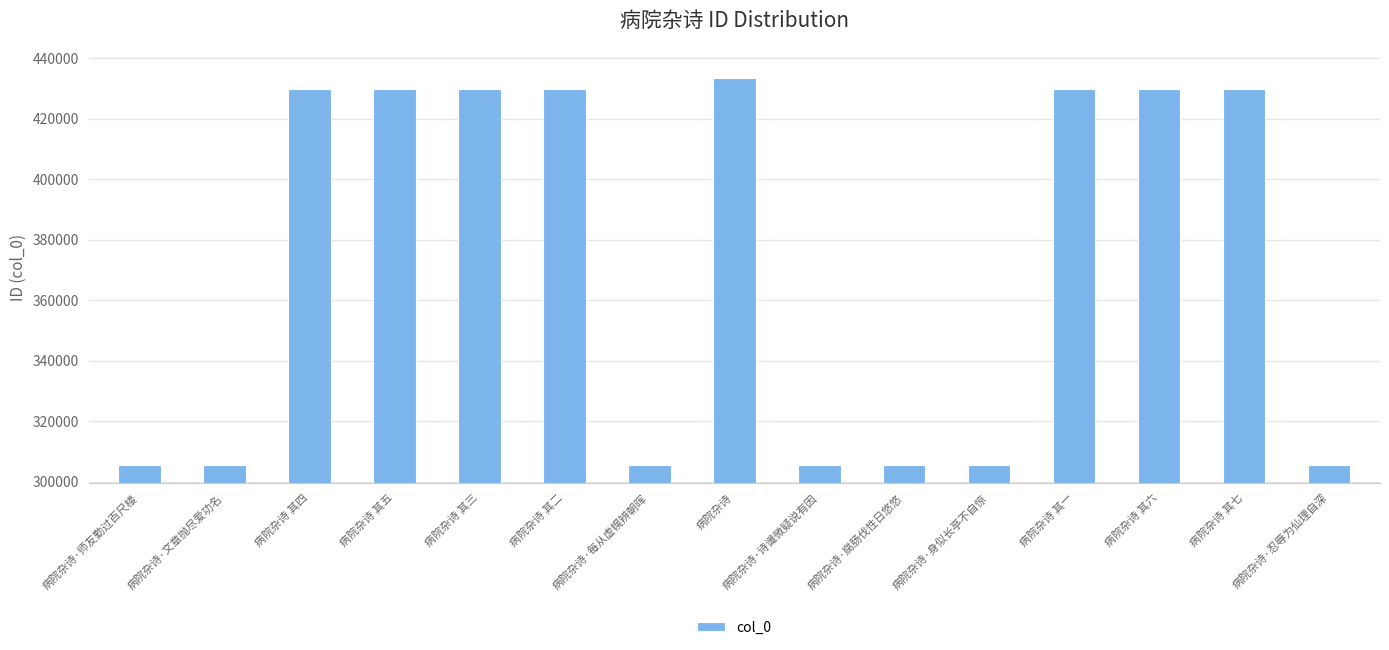

What is the difference between the maximum and minimum values?

127725